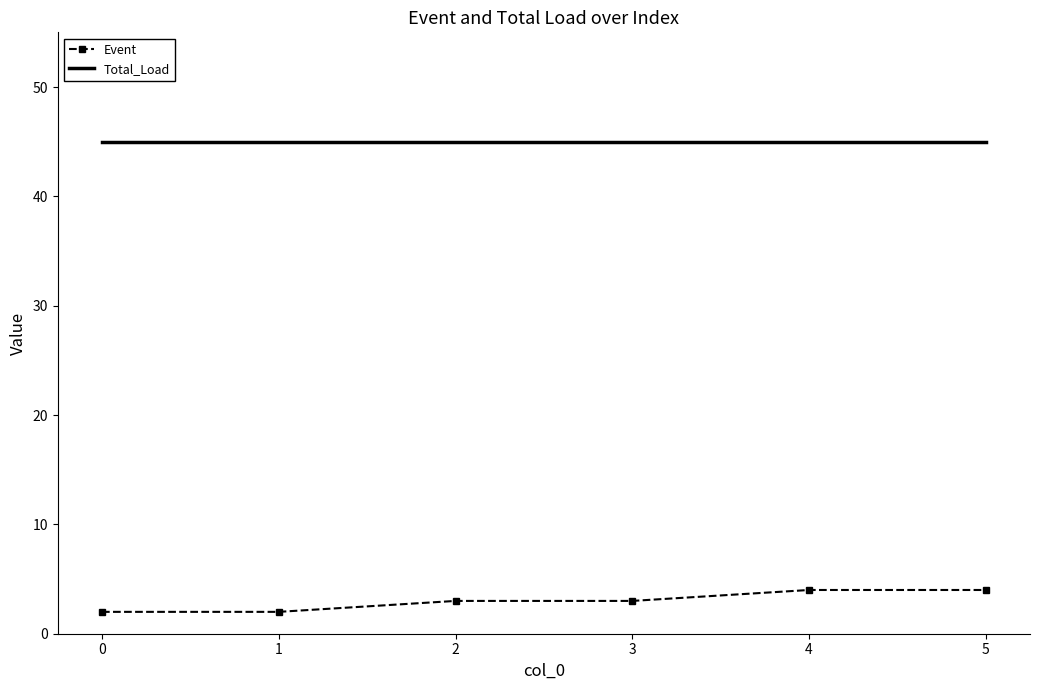

Reading left to right, transcribe all the data shown in this chart.

Event: 2	2	3	3	4	4
Total_Load: 45	45	45	45	45	45